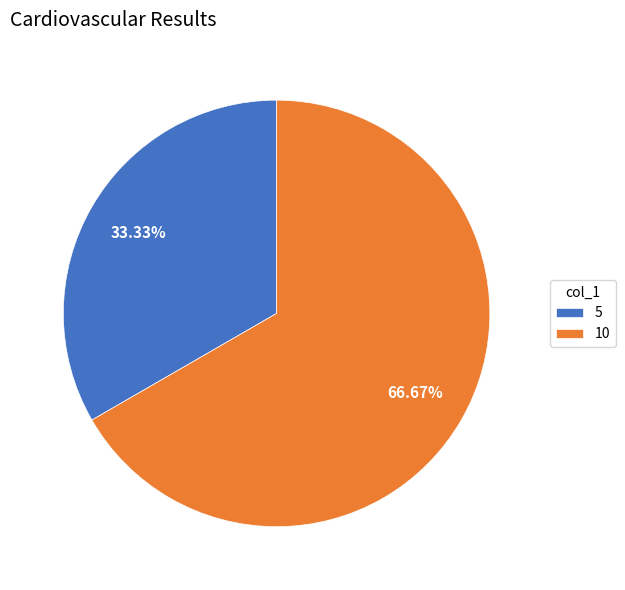

What is the total percentage of 5 and 10?

100.0%